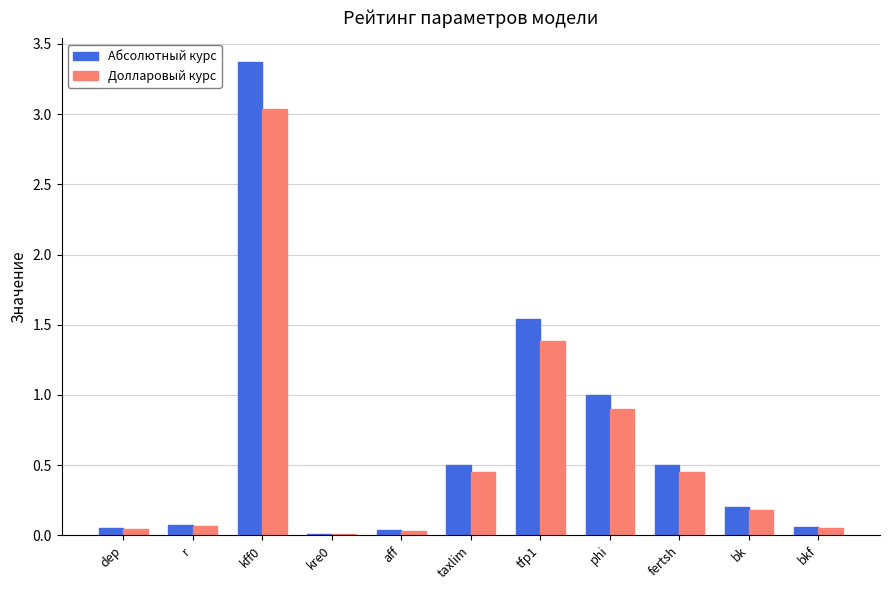

Is the value of Долларовый курс at r greater than the value of Абсолютный курс at tfp1?

No